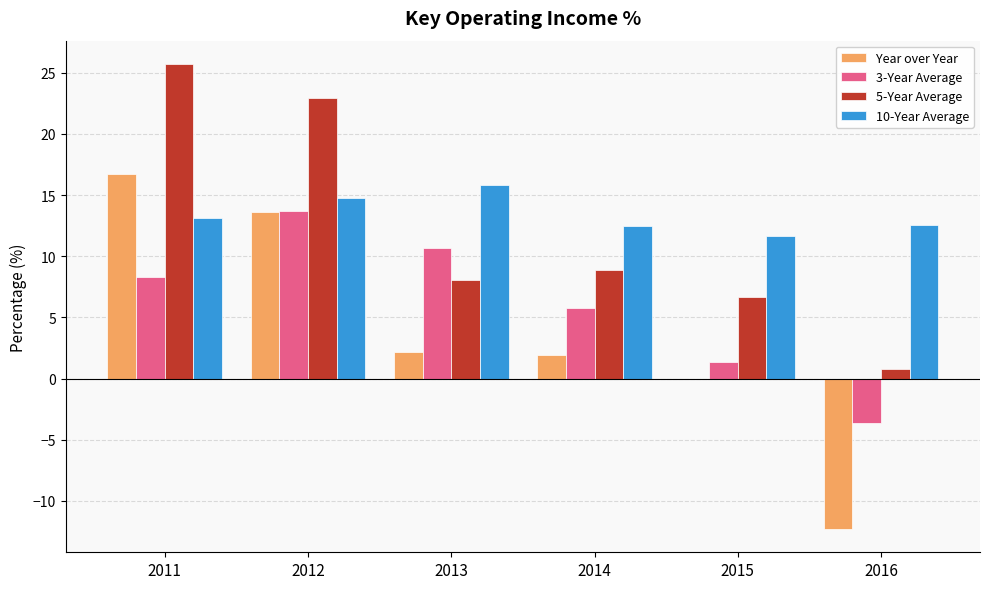

True or false: Year over Year has a value of -20.1 at 2016.

False